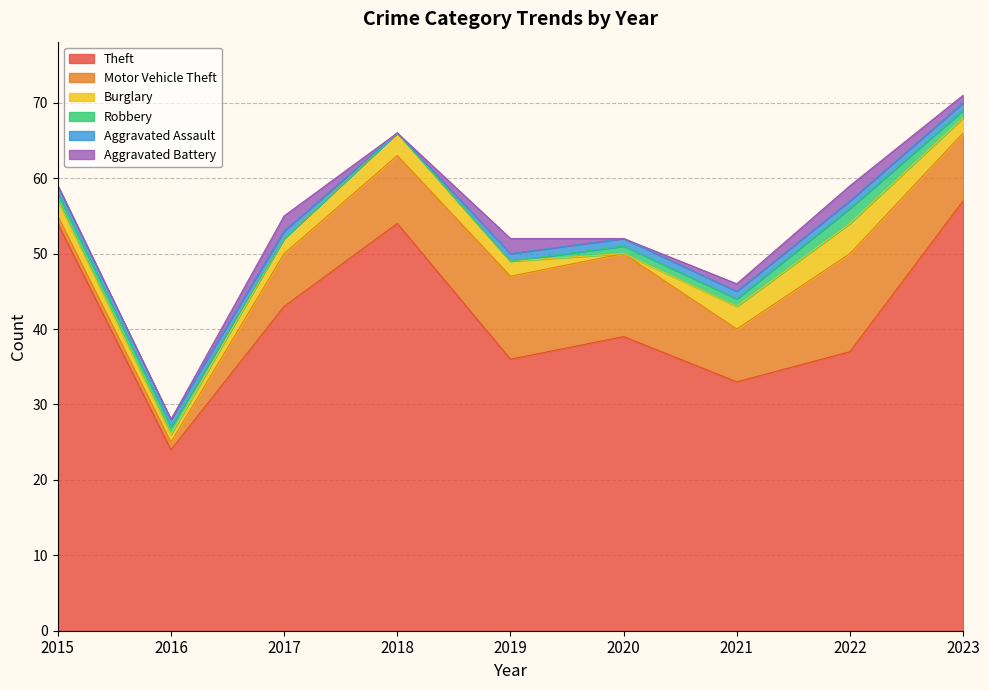

How many interior local peaks does the Robbery series have?

1